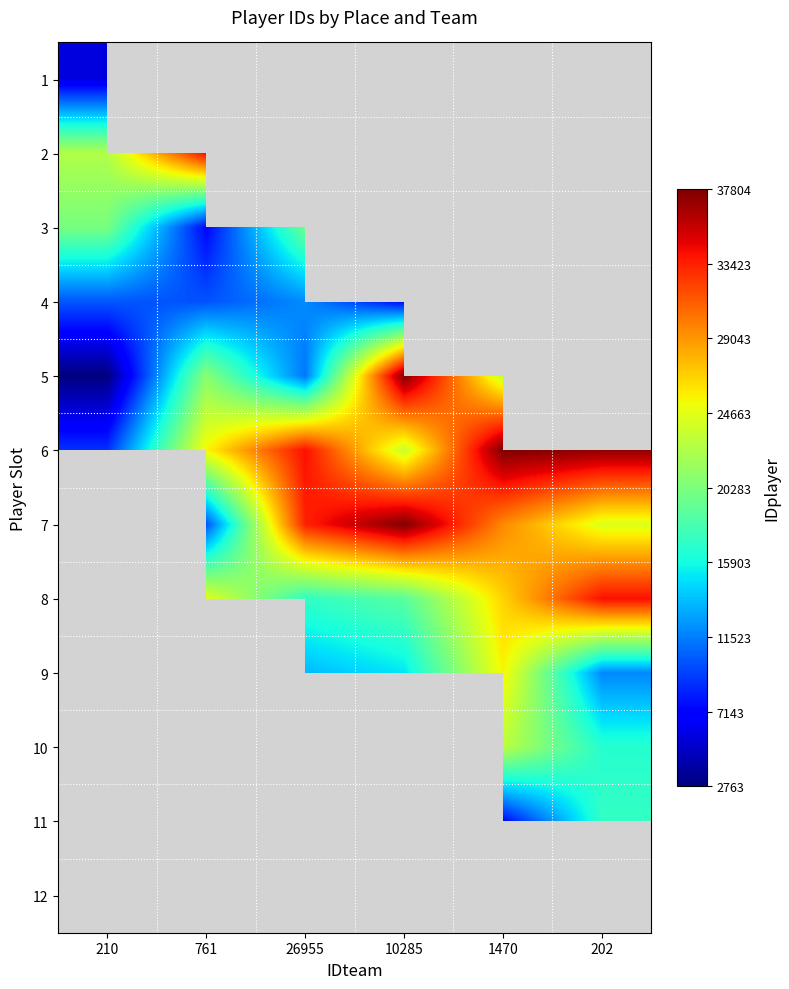

How many positive values does the 10 series have?

2